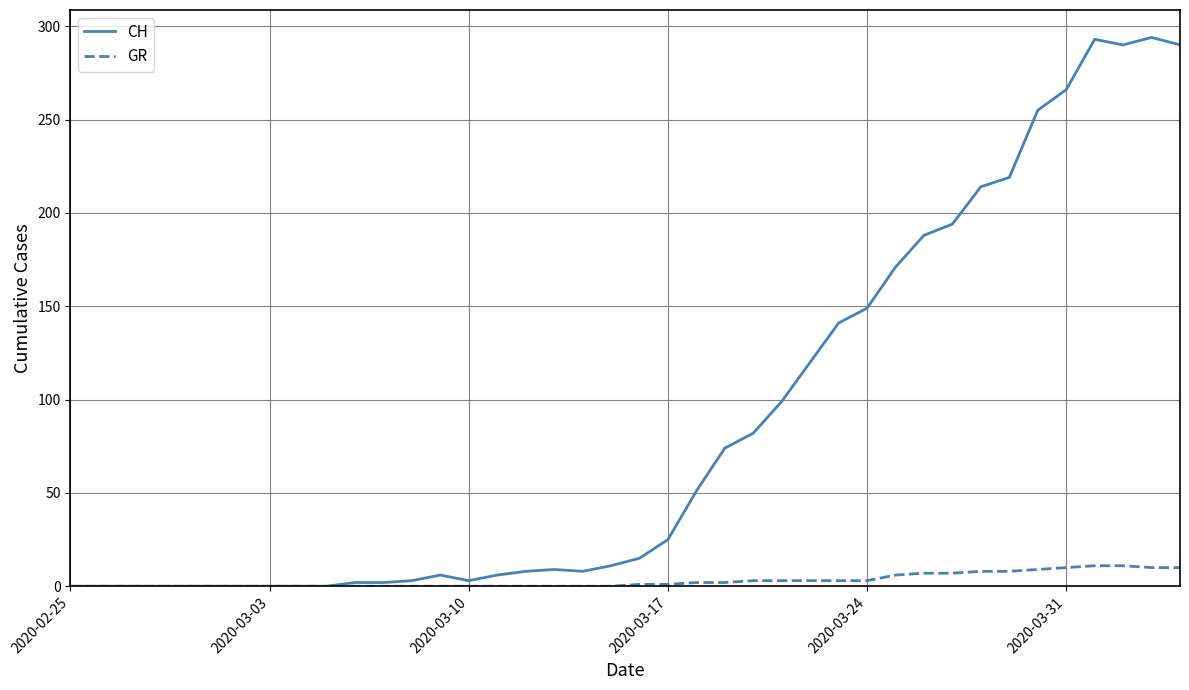

Rank the series by their average value, from highest to lowest.

CH, GR